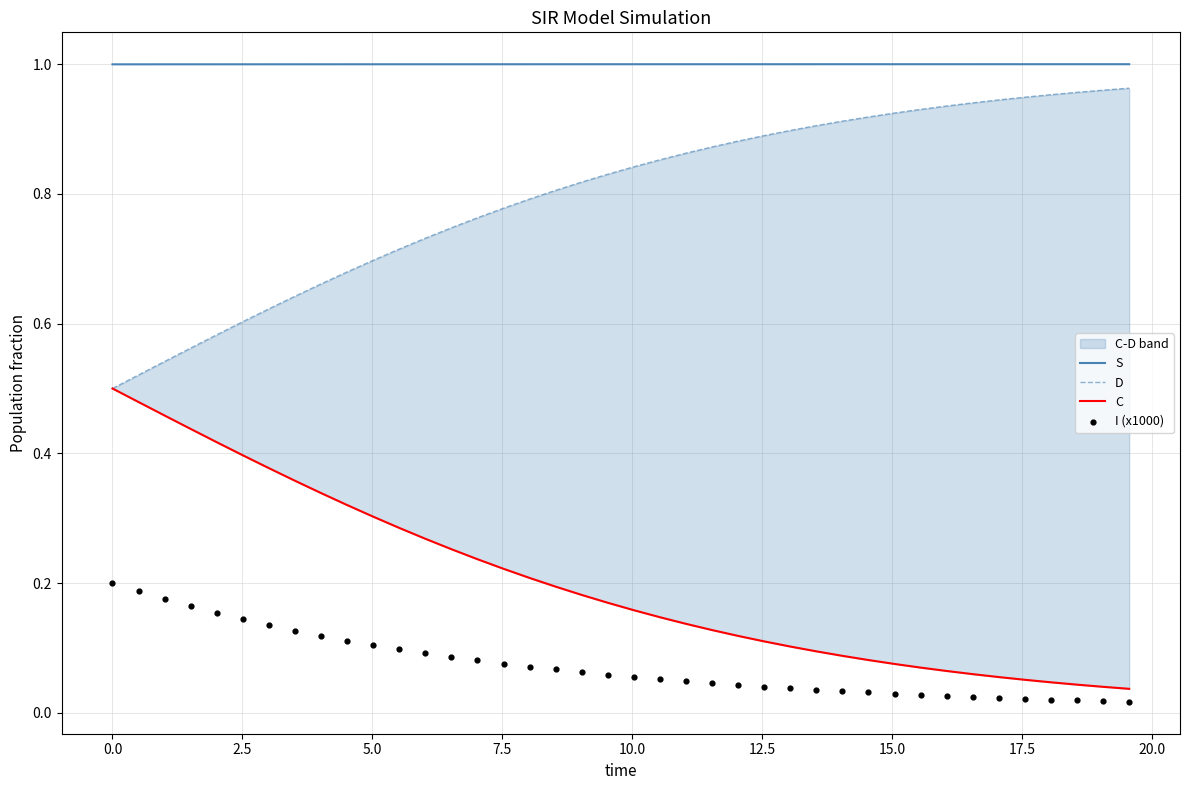

What are all the series names shown in the legend?

S, D, C, I (x1000)